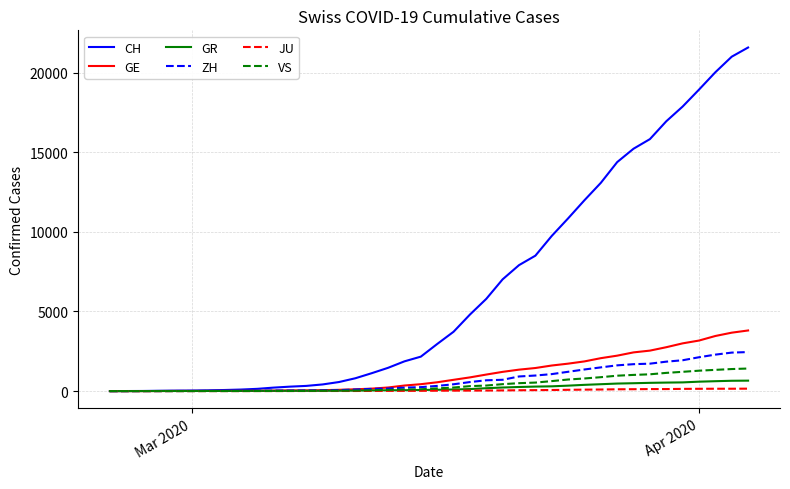

What is the maximum value for ZH?

2451